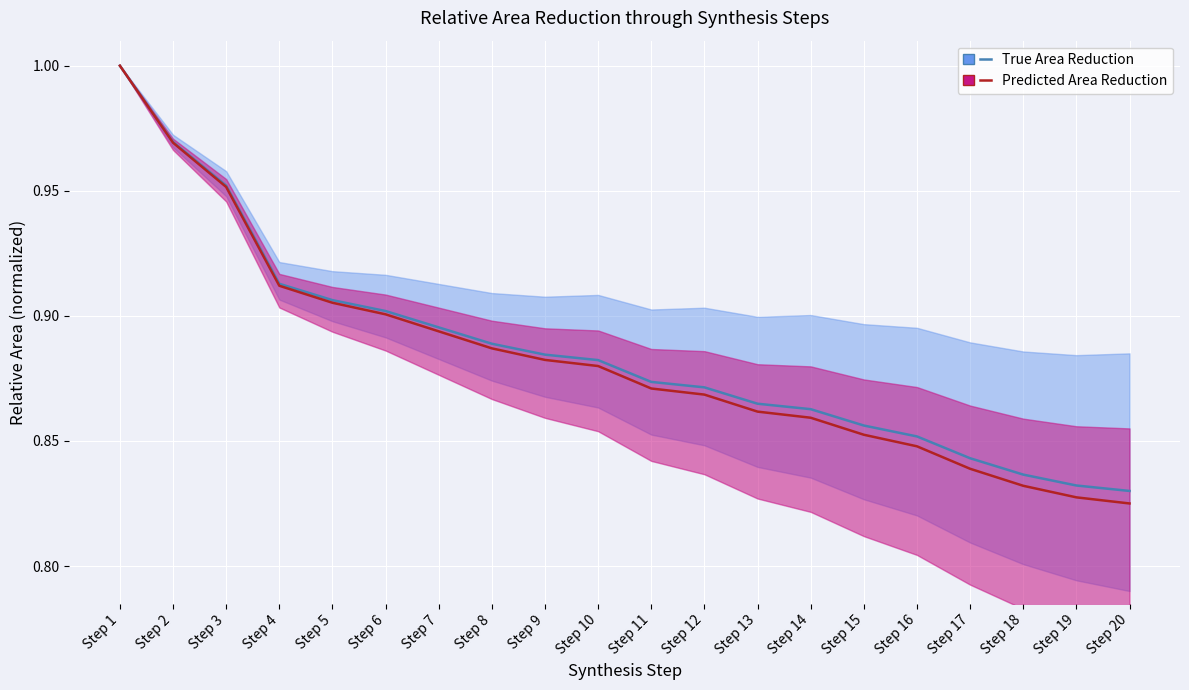

What is the value of the True Area Reduction point at the 10th from the left?

0.9